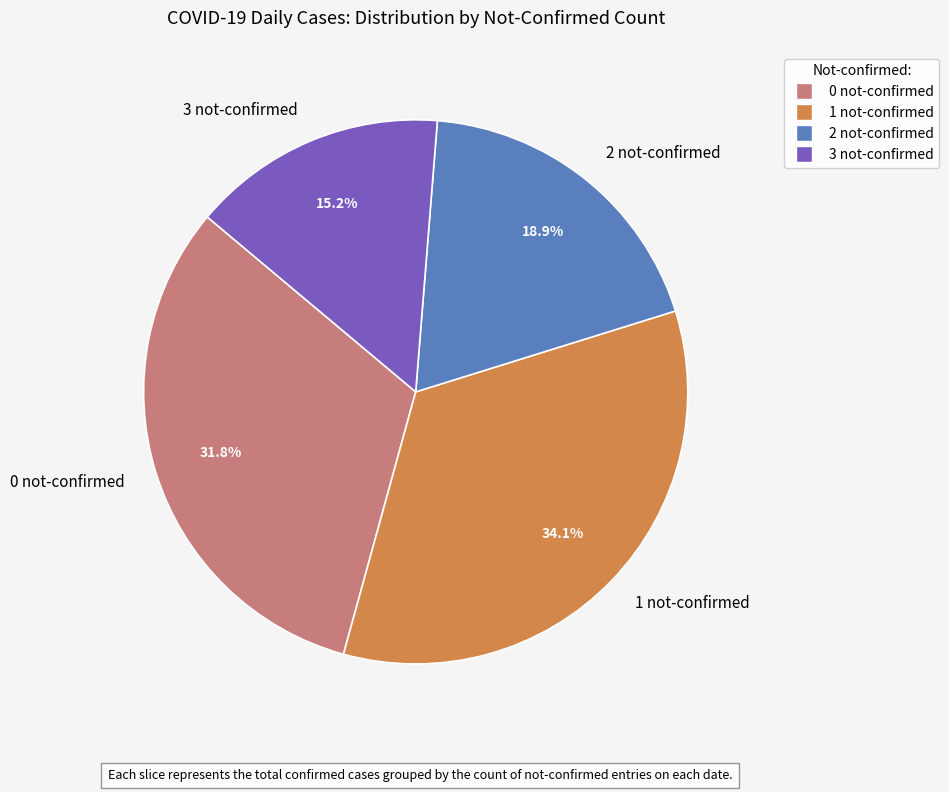

Is there any slice that represents more than half of the pie?

No